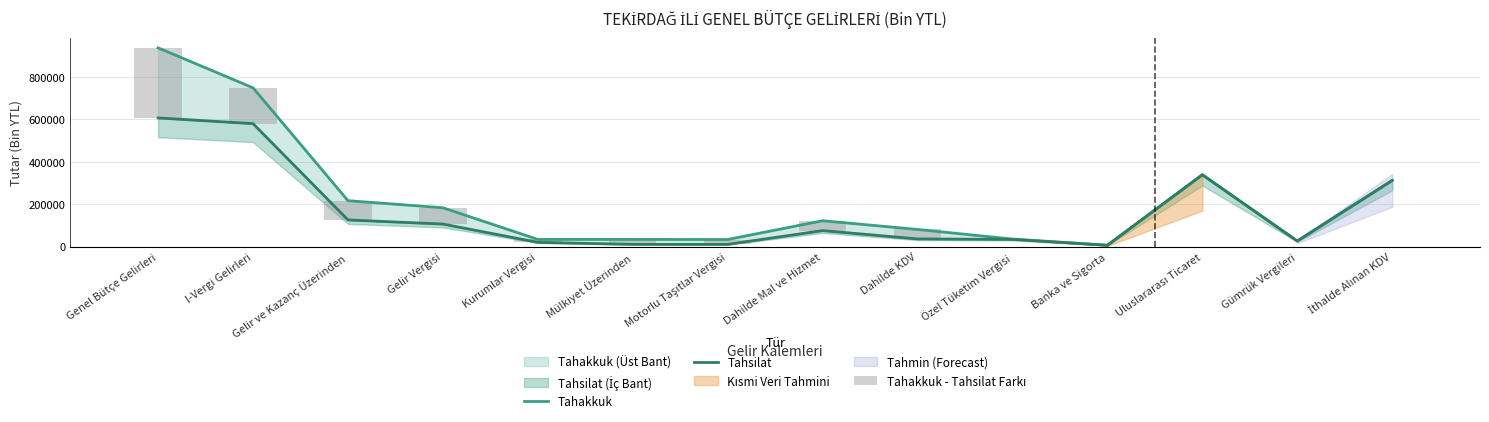

Is the value of Tahsilat at Banka ve Sigorta greater than the value of Tahakkuk at Genel Bütçe Gelirleri?

No